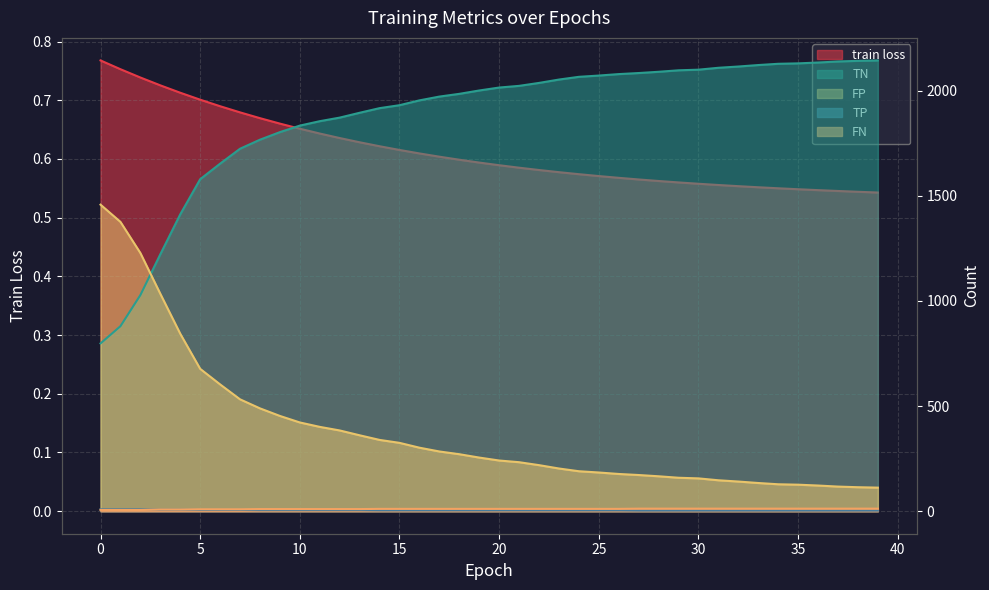

Between 8 and 11, which series saw the biggest shift?

TN